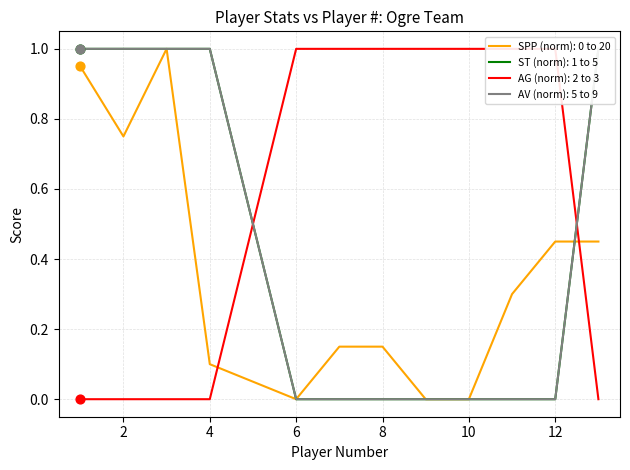

Which series reaches the maximum Y coordinate?

SPP